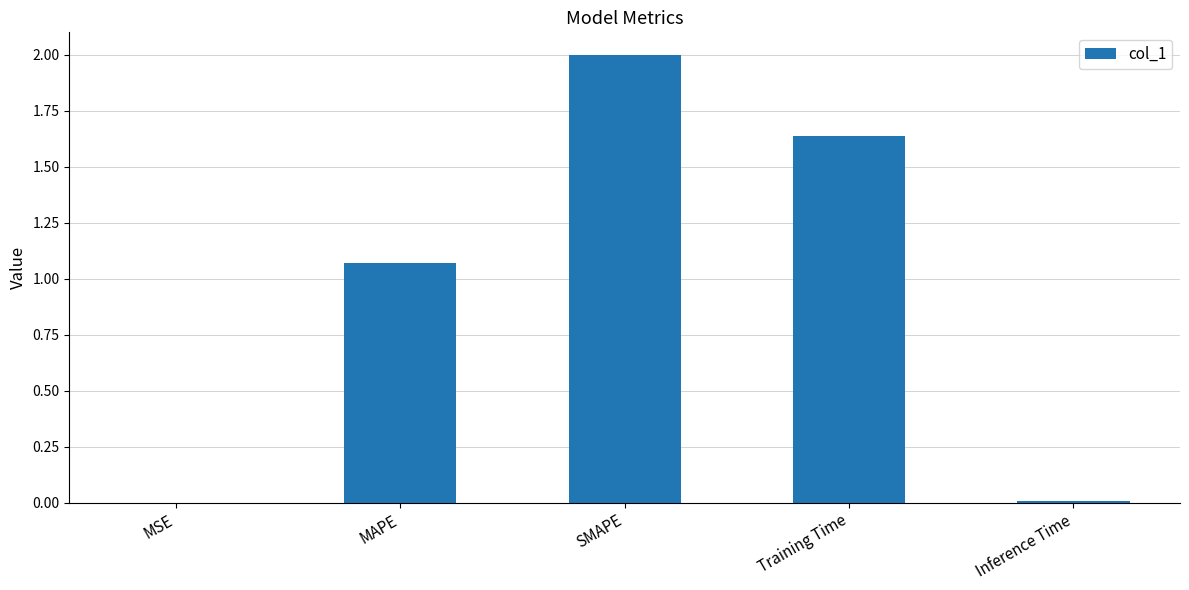

Which has a higher value, SMAPE or MAPE?

SMAPE